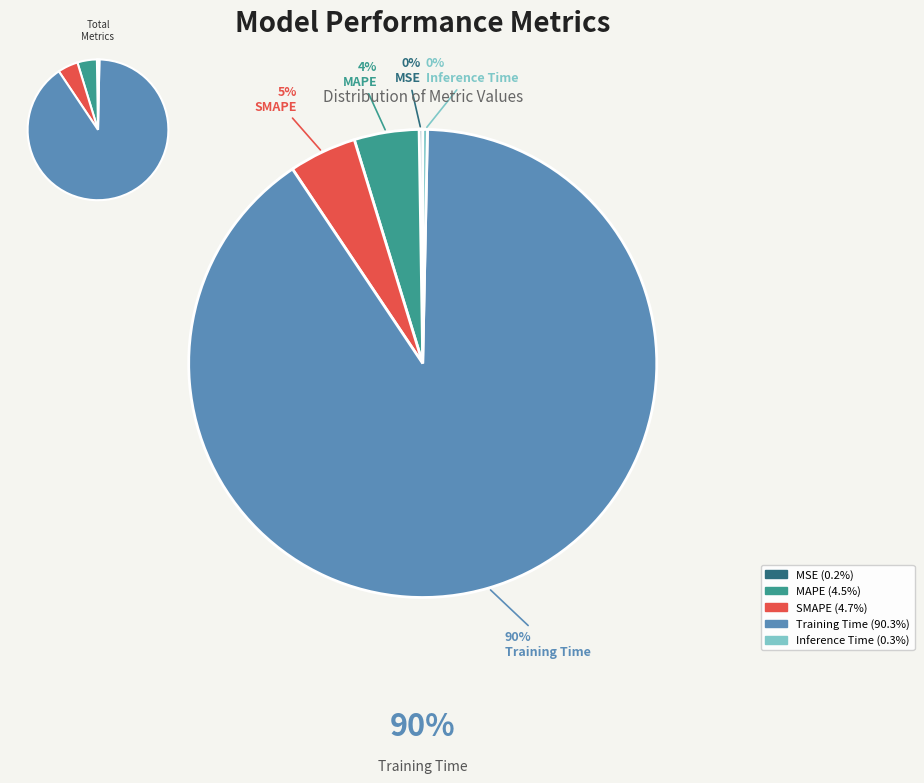

Which has a higher value, Inference Time or MSE?

Inference Time